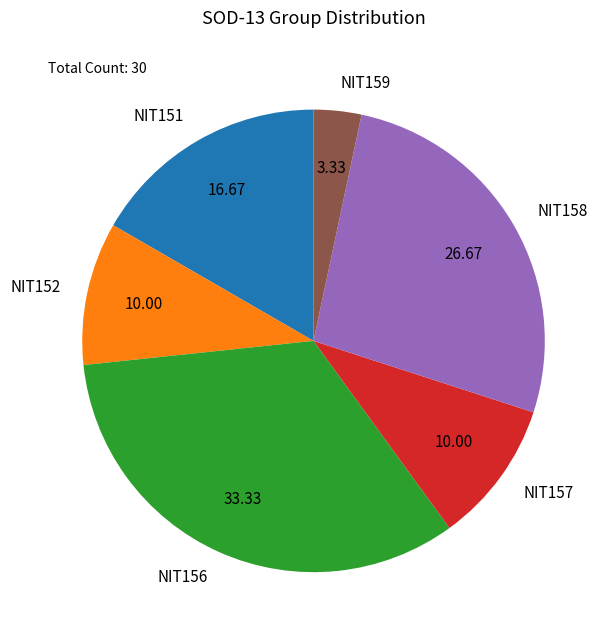

How many slices are in this pie chart?

6